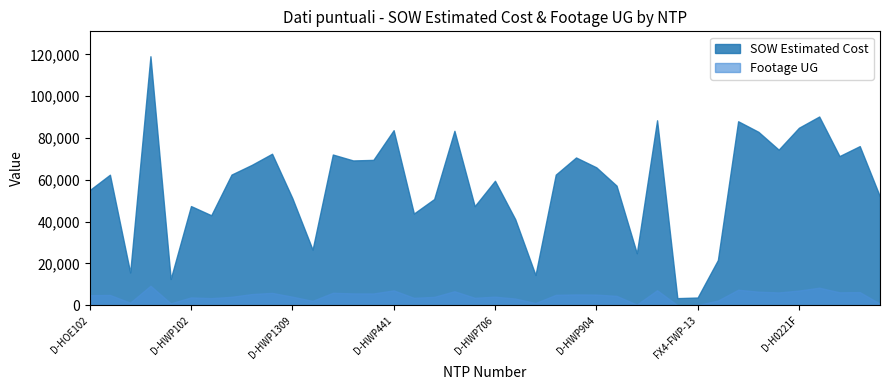

What position from the right is D-HWP105?

33